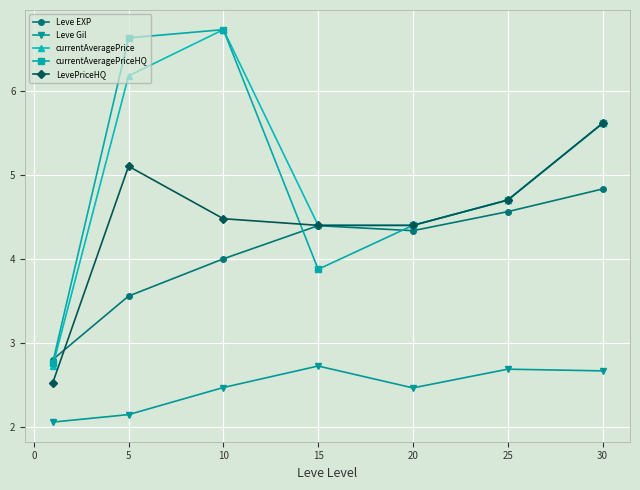

True or false: currentAveragePrice has more than 0 interior local peaks.

True